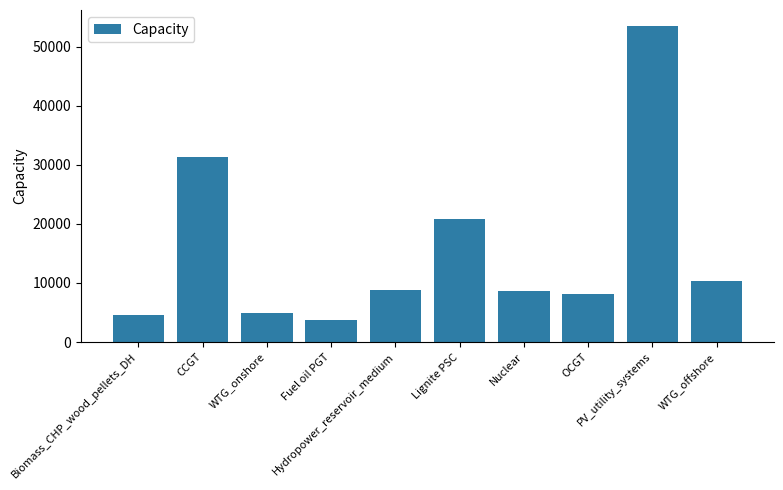

What is the average value?

15491.4